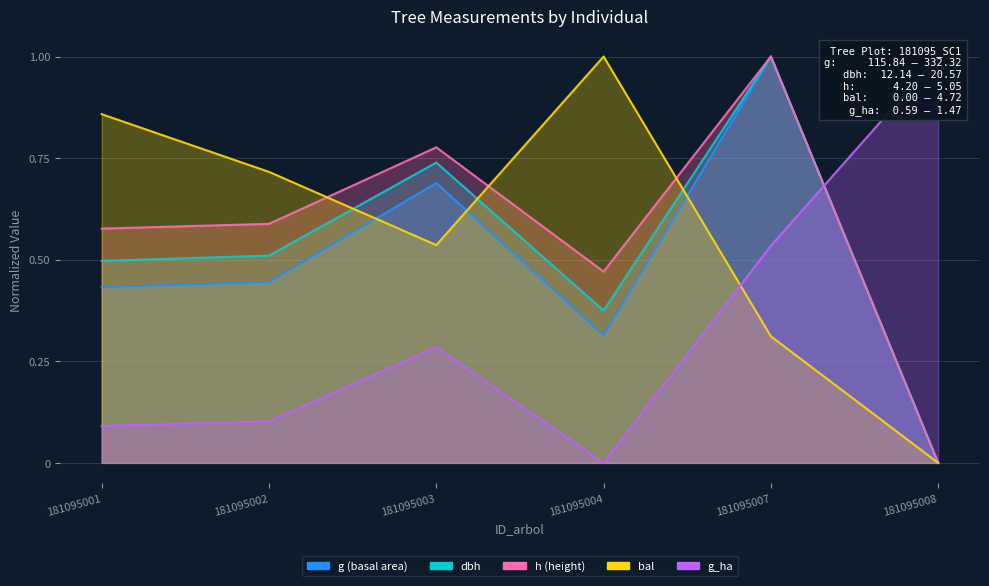

The value of g_ha at 181095004 is 0.0. True or false?

True